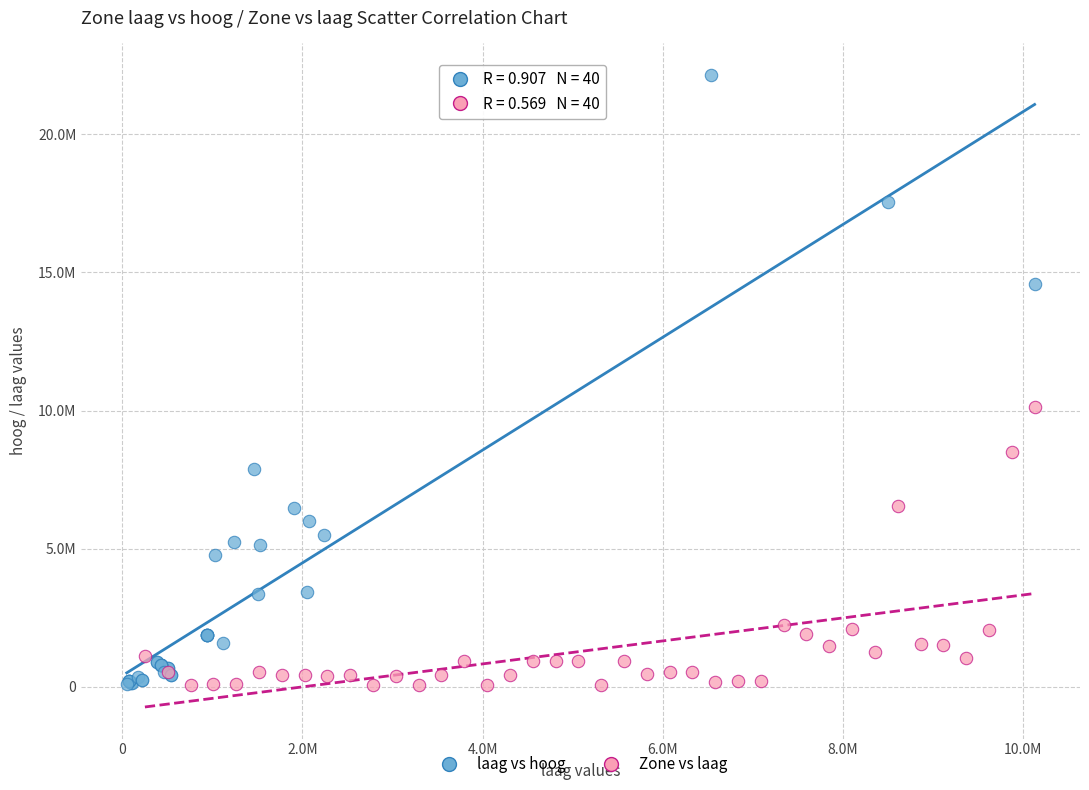

What are all the series names shown in the legend?

laag vs hoog, Zone vs laag